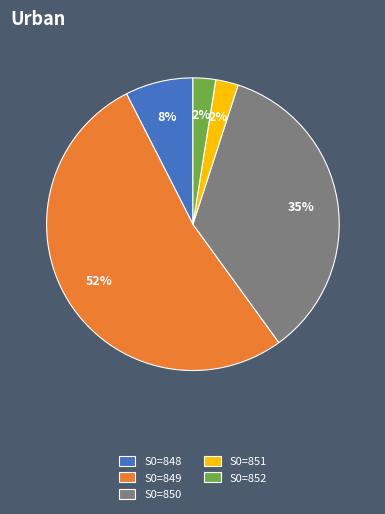

Which has a higher value, S0=852 or S0=848?

S0=848